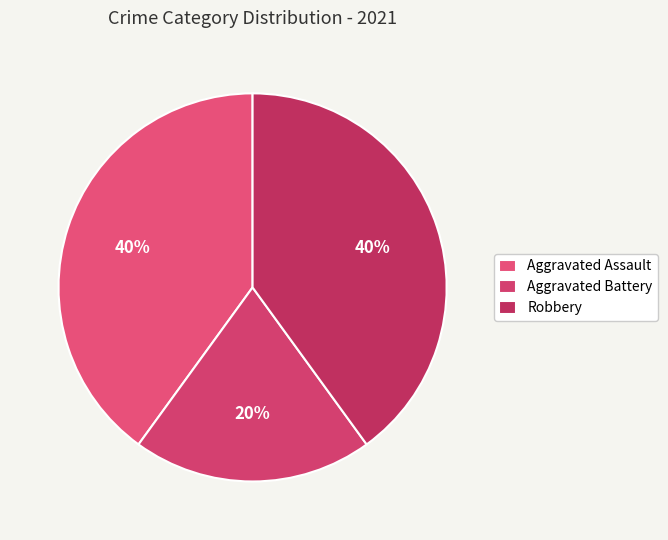

Is there any slice that represents more than half of the pie?

No